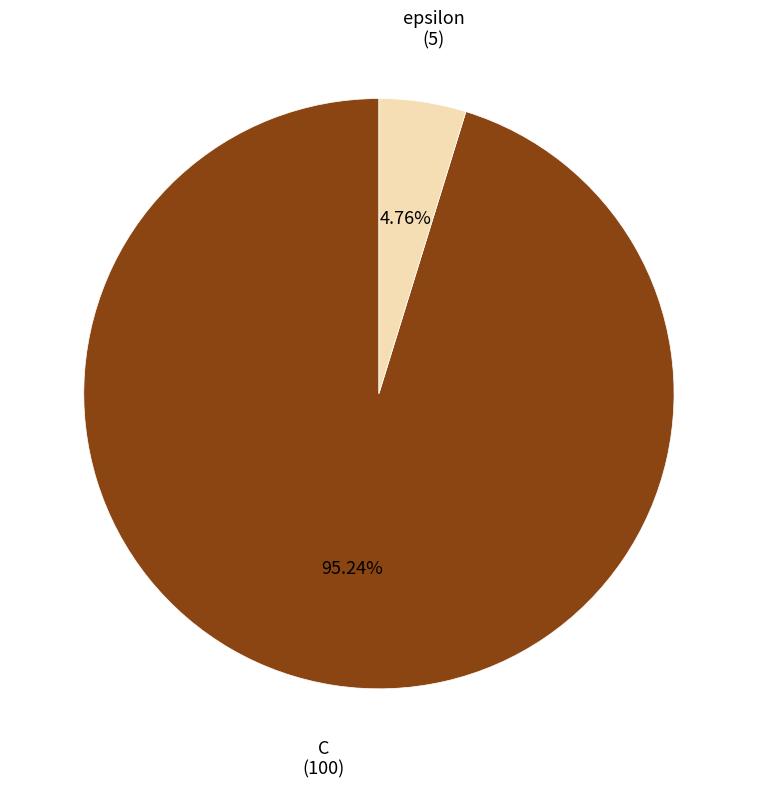

Which has a higher value, C or epsilon?

C